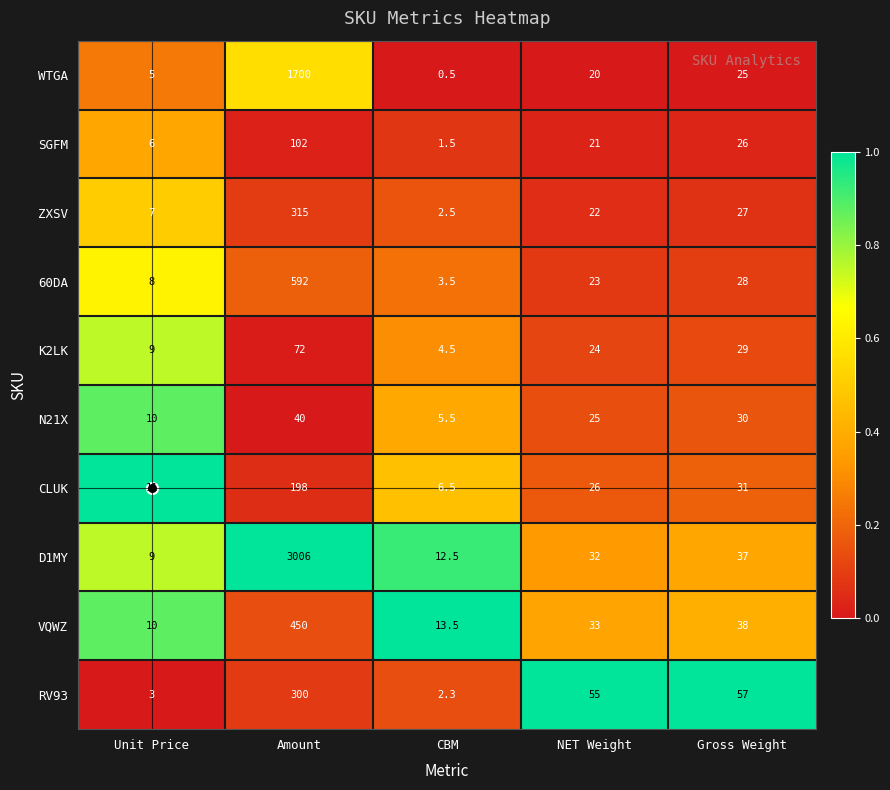

Between Unit Price and Amount, which series saw the biggest shift?

D1MY